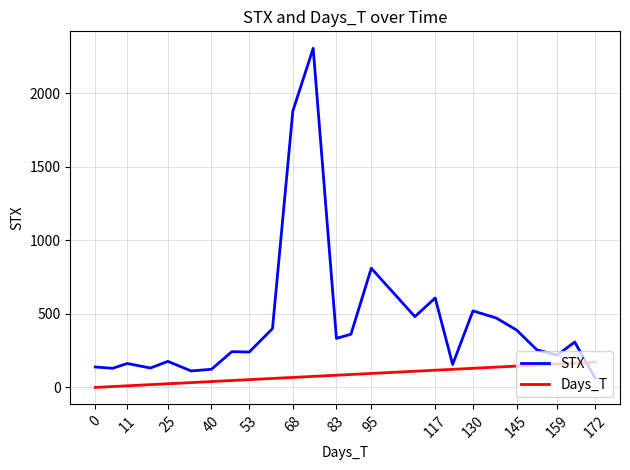

List the series in order of their overall mean, lowest first.

Days_T, STX